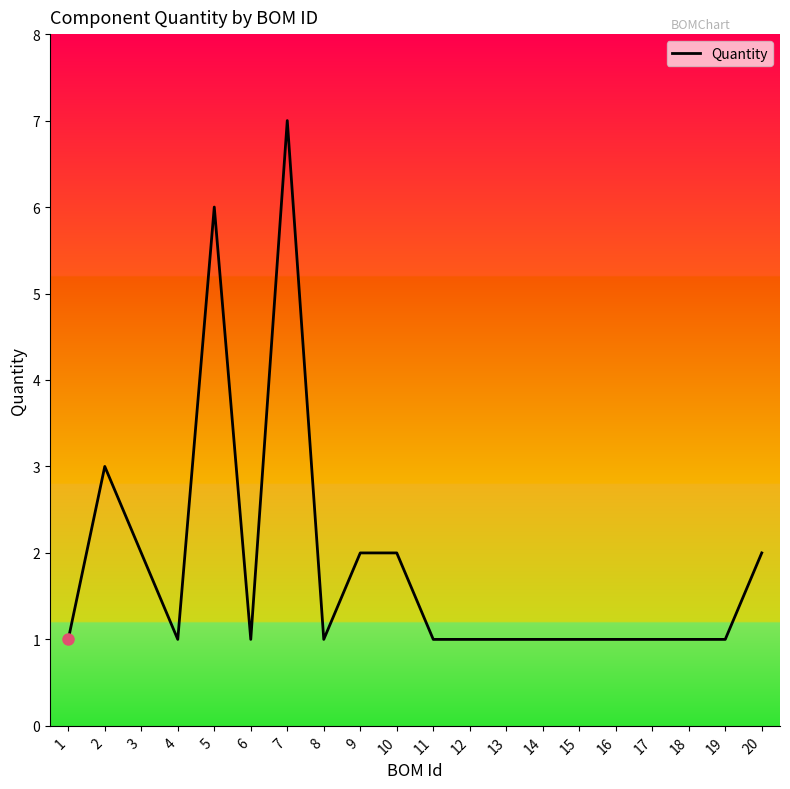

Which label corresponds to the largest value in the chart?

7